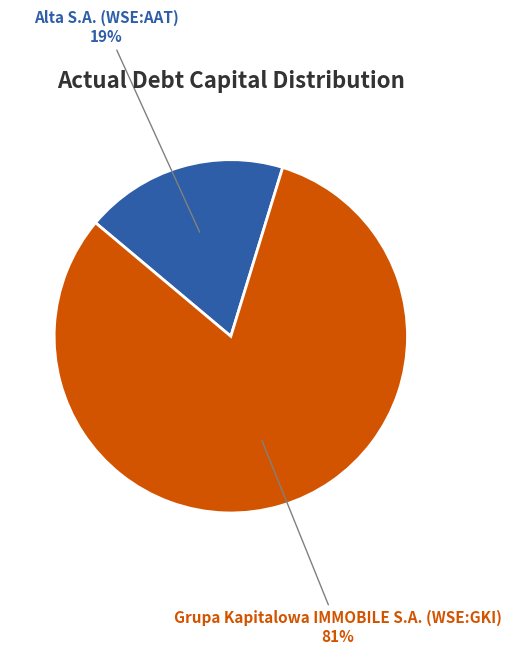

The Grupa Kapitalowa IMMOBILE S.A. (WSE:GKI) slice represents 81% of the pie. True or false?

True